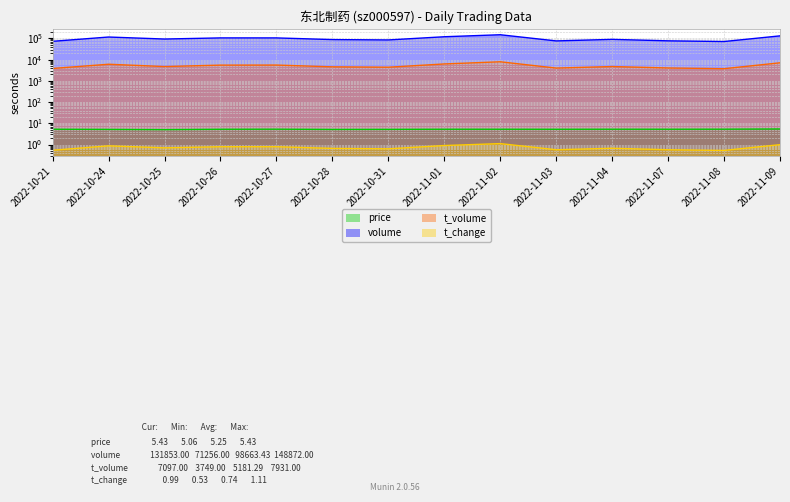

How many lines are shown in the chart?

4